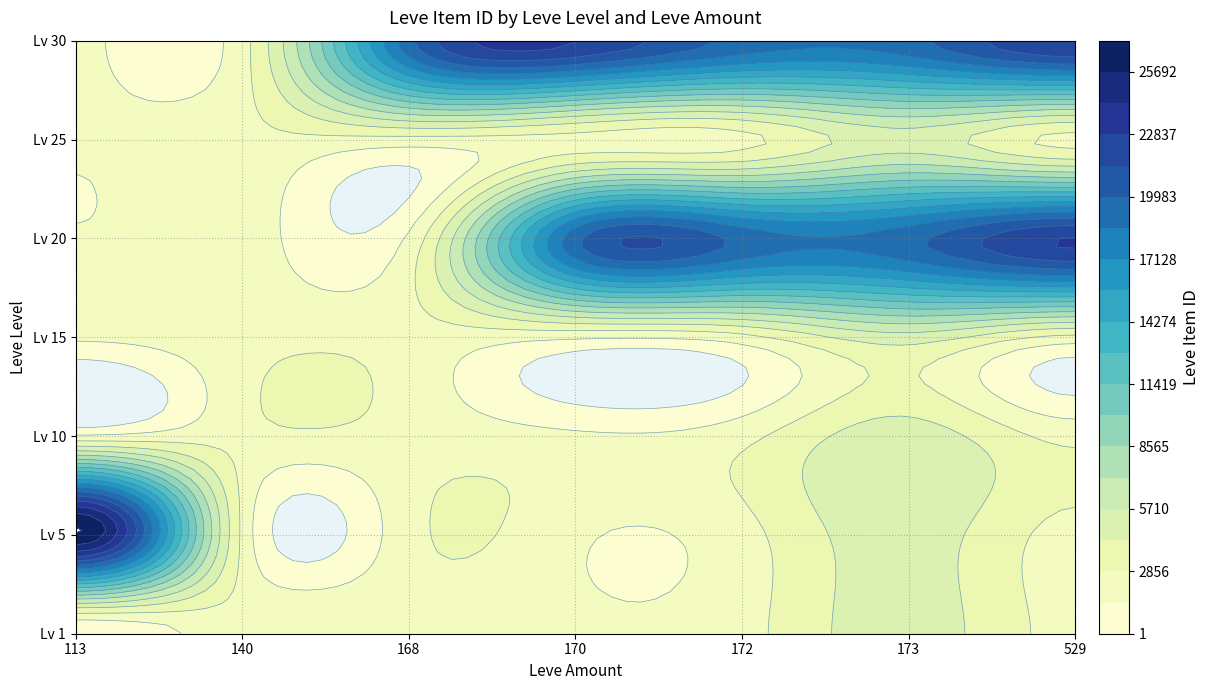

Which has a higher value, 168 or 529?

529